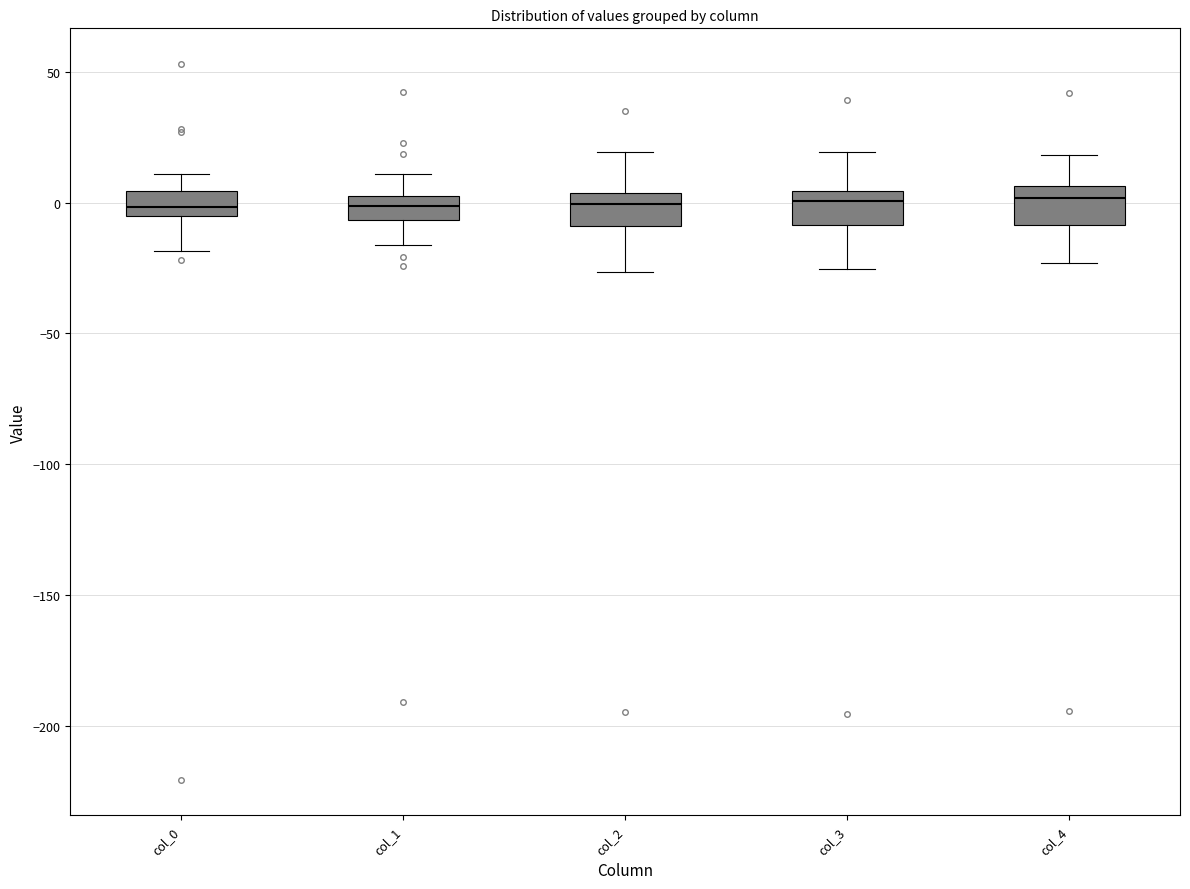

Where does the upper whisker of the box for col_4 end on the y-axis? The values are not printed on the chart, so give them approximately, as read against the axis.

20